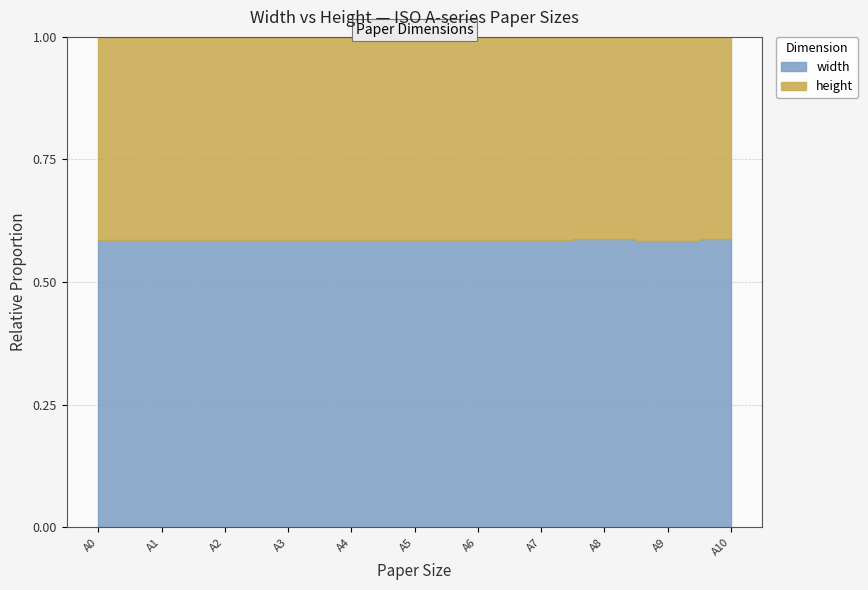

True or false: height and width cross at least once.

False